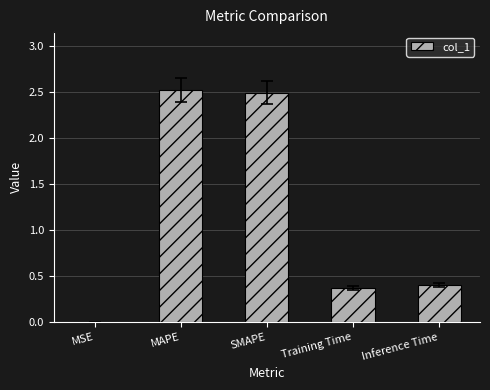

Between SMAPE and MSE, which is larger?

SMAPE